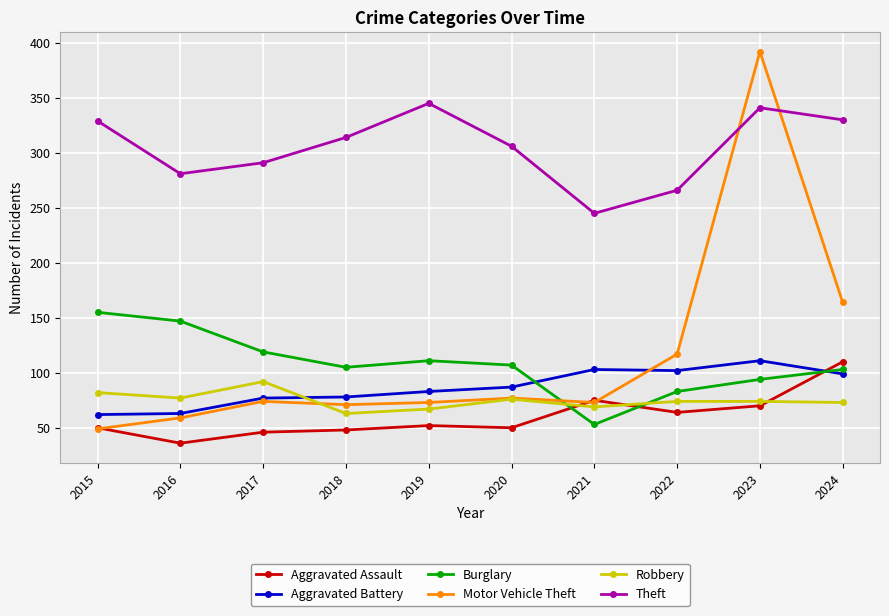

What are all the series names shown in the legend?

Aggravated Assault, Aggravated Battery, Burglary, Motor Vehicle Theft, Robbery, Theft